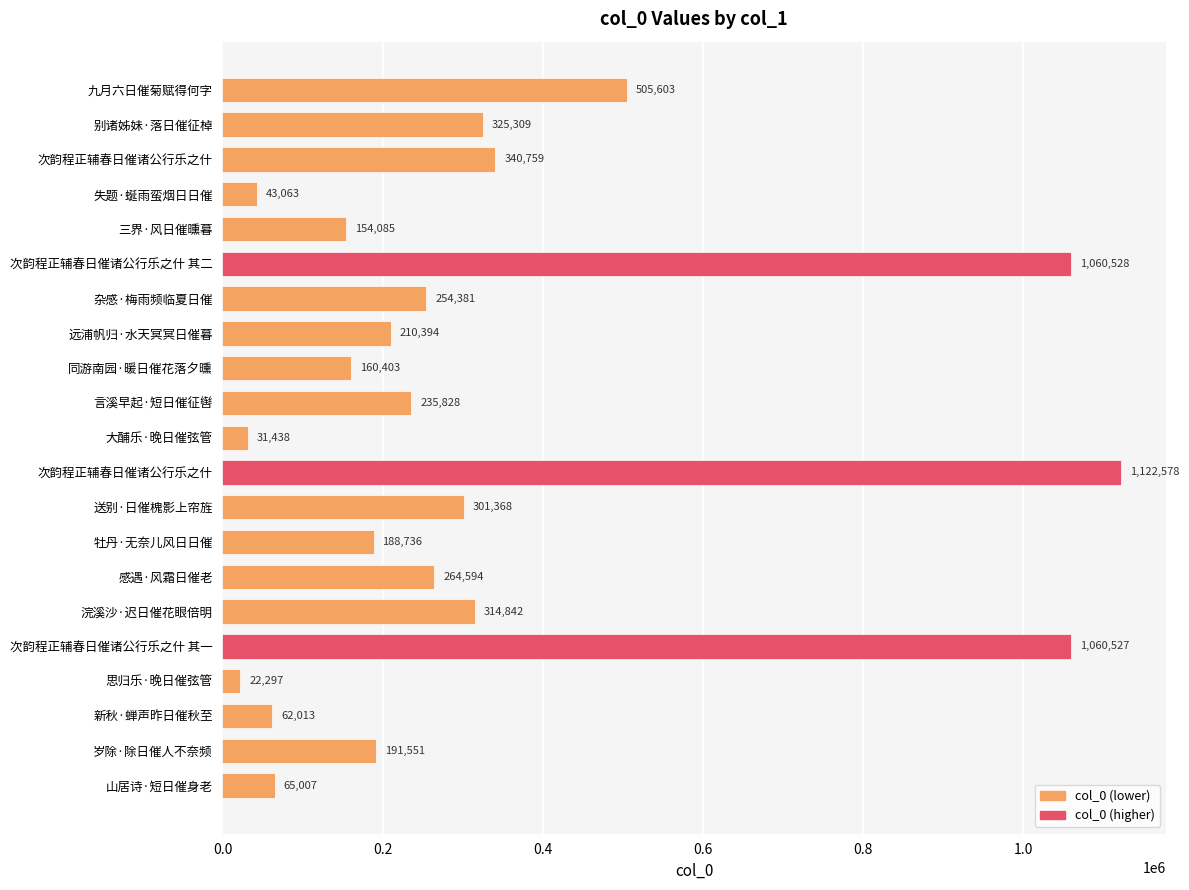

How many categories are shown in the chart?

21